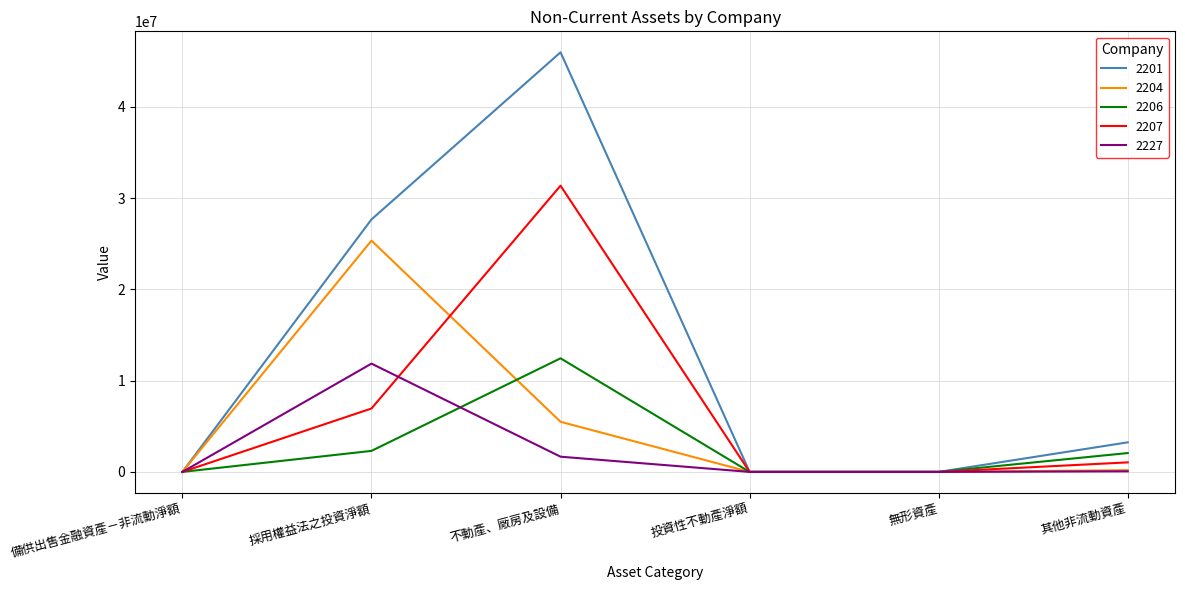

Which series ends up on top after the final intersection of 2227 and 2207?

2207